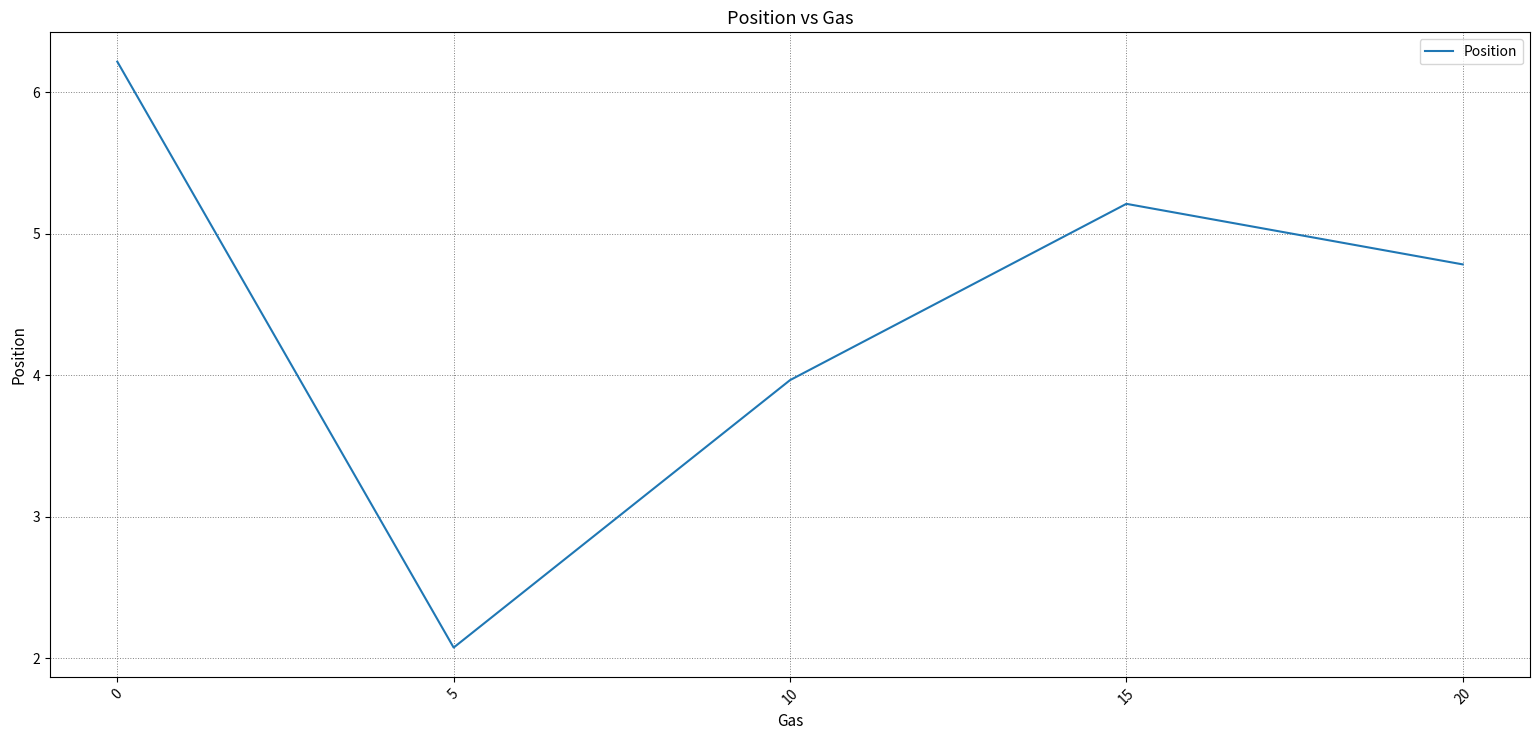

Reading left to right, list all the values displayed in this chart.

0=6.2	5=2.1	10=4.0	15=5.2	20=4.8